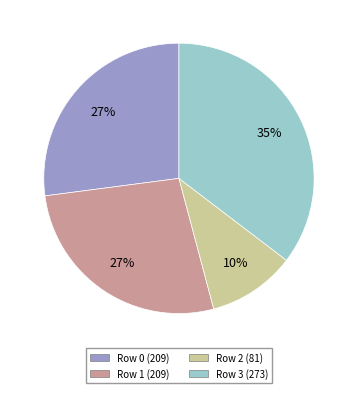

Does Row 1 (209) account for over 50% of the chart?

No